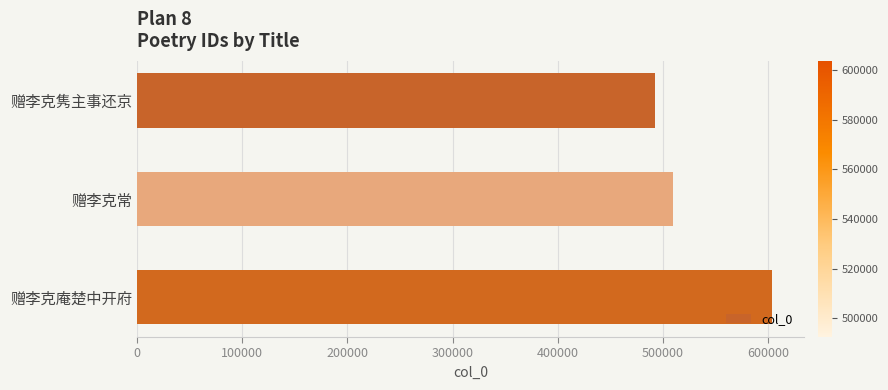

Reading top to bottom, what are all the values shown in this chart?

赠李克隽主事还京=492526	赠李克常=509924	赠李克庵楚中开府=603682